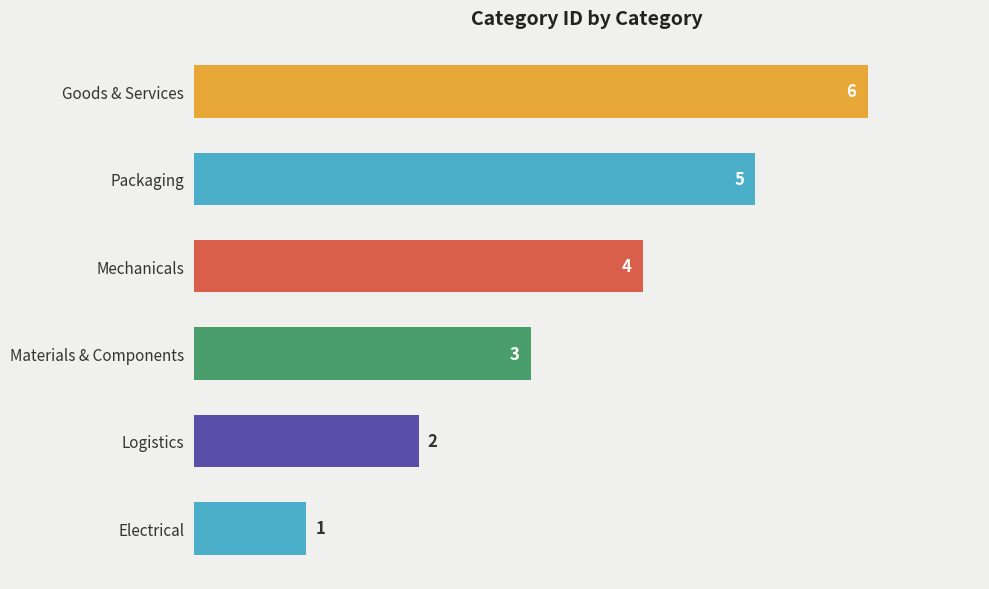

How many bars are there in total?

6